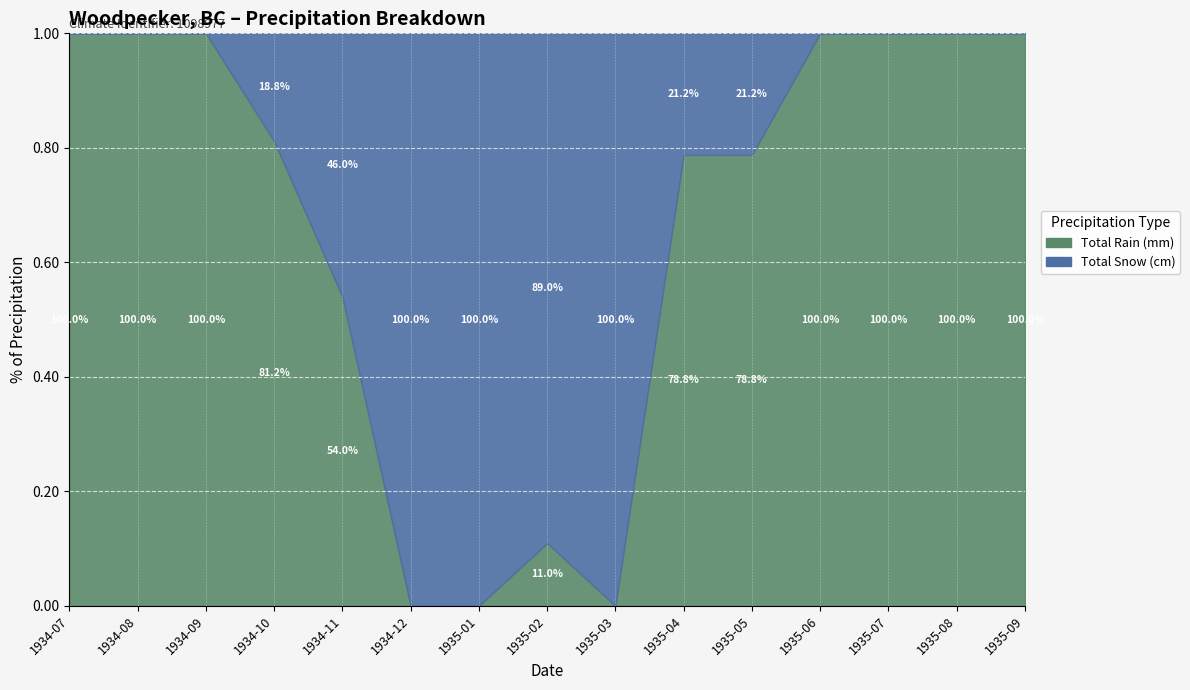

What is the average value of the Total Snow (cm) series?

18.9